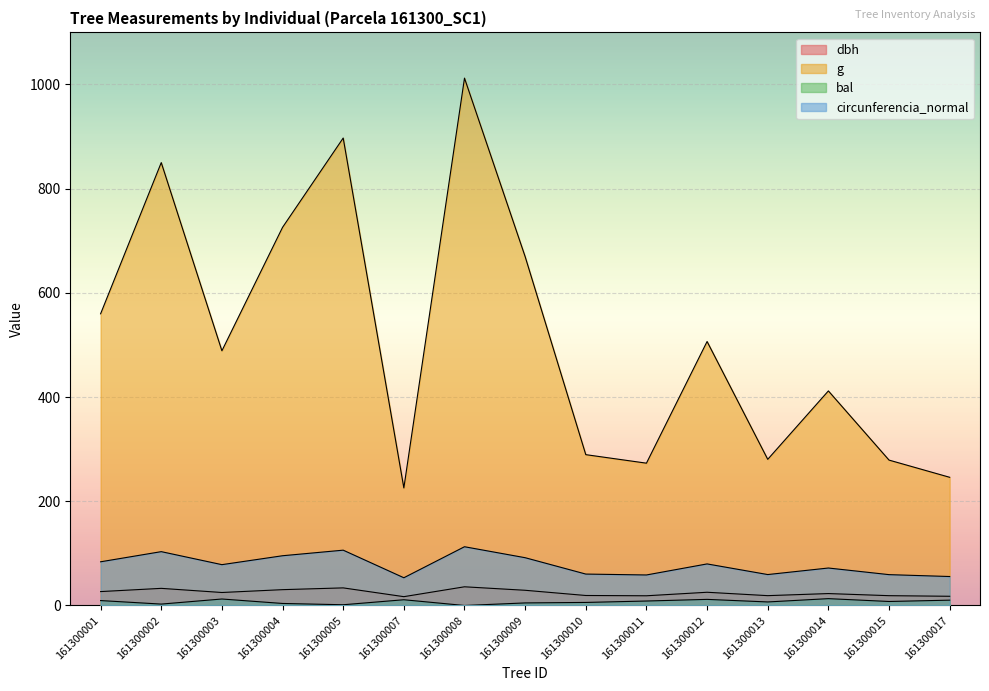

At which label does dbh reach its minimum?

161300007